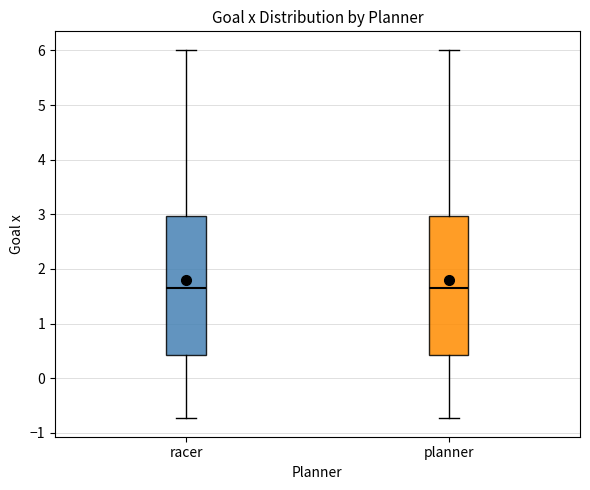

Reading left to right, read every box against the y-axis: the position of its median line, the range the box covers, and the ends of its whiskers. The values are not printed on the chart, so give them approximately, as read against the axis.

racer: median 1.7, box 0.4 to 3.0, whiskers -0.7 to 6.0
planner: median 1.7, box 0.4 to 3.0, whiskers -0.7 to 6.0